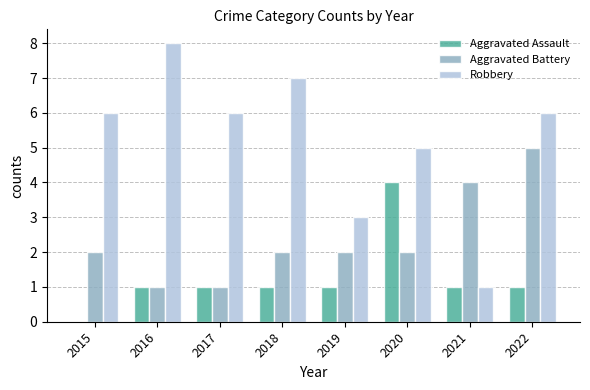

Is it true that Aggravated Assault equals 0 at 2016?

False